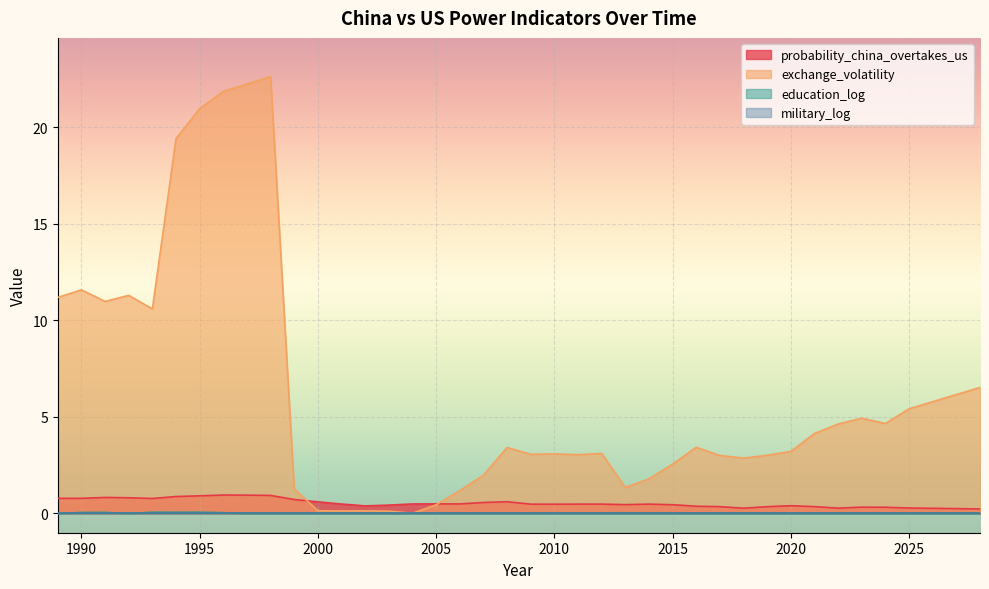

What is the difference between the maximum and minimum values in the exchange_volatility series?

22.6